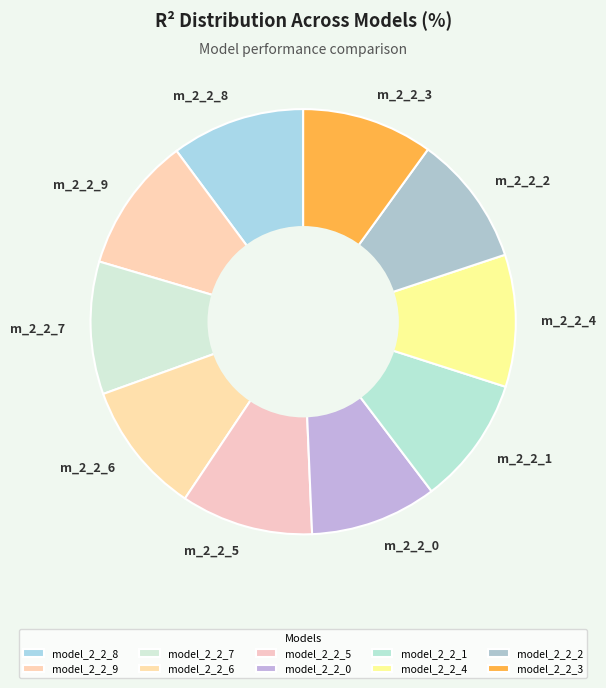

Is there a majority slice in this chart?

No